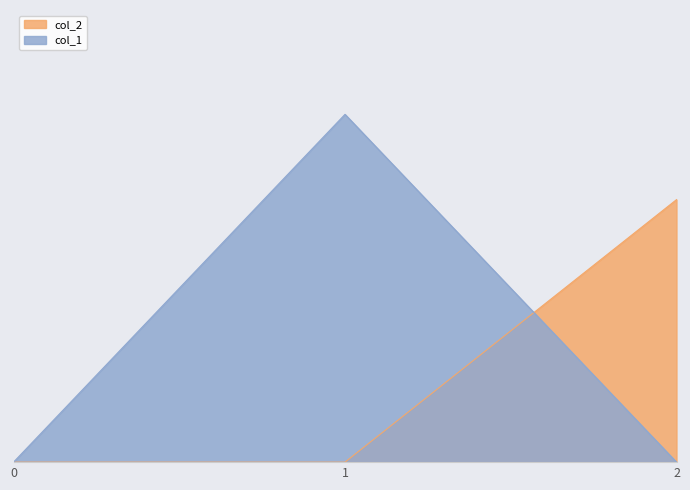

Is it true that col_2 equals 0.0 at 1?

True